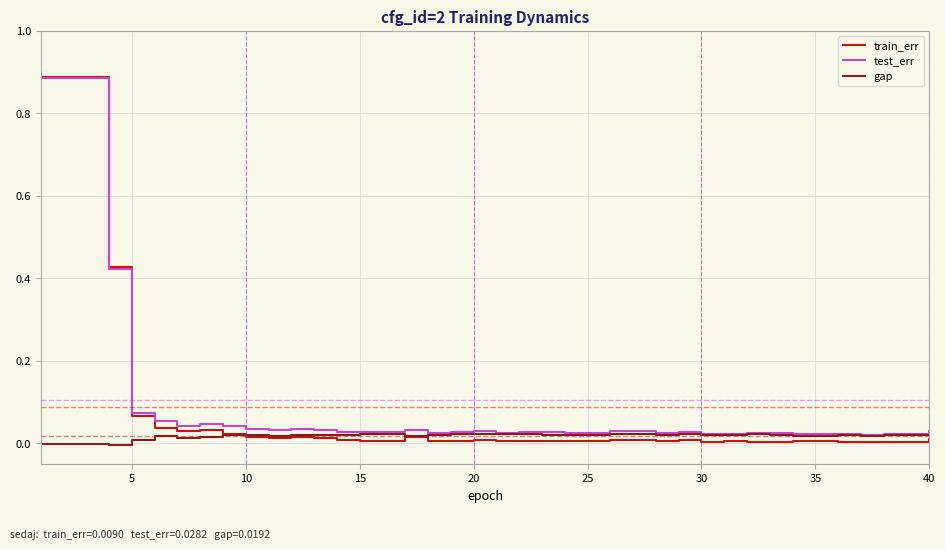

Which series has the widest spread of values?

train_err